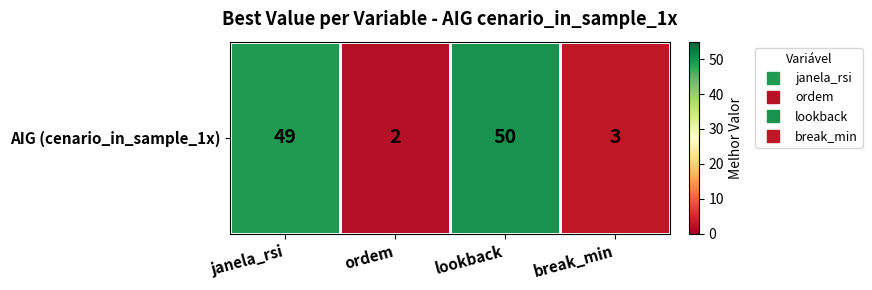

Where is the data nearest to the value 26?

janela_rsi